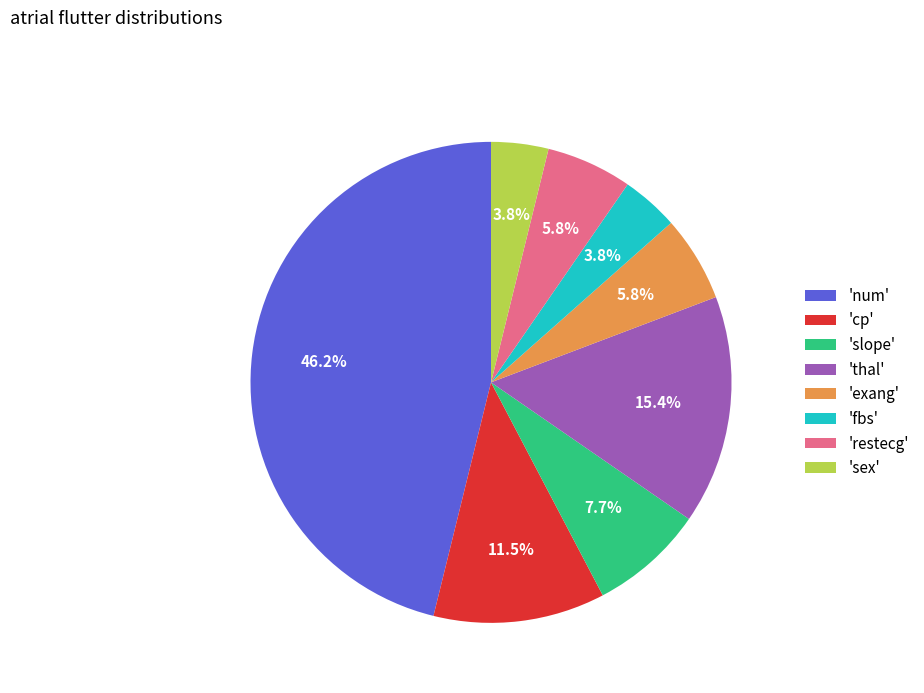

What percentage is NOT represented by 'slope'?

92.3%